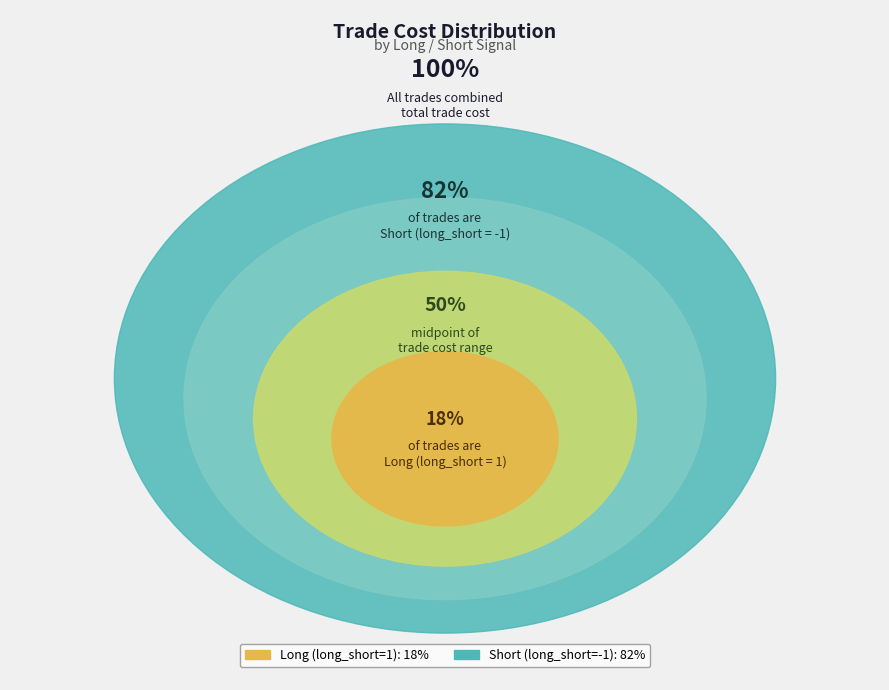

How many segments does this pie chart have?

2